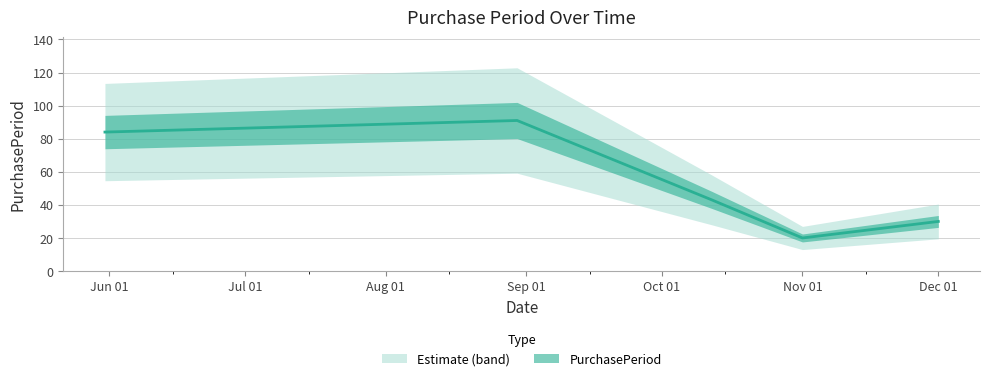

Is it true that the value at Nov 01 is 20?

True